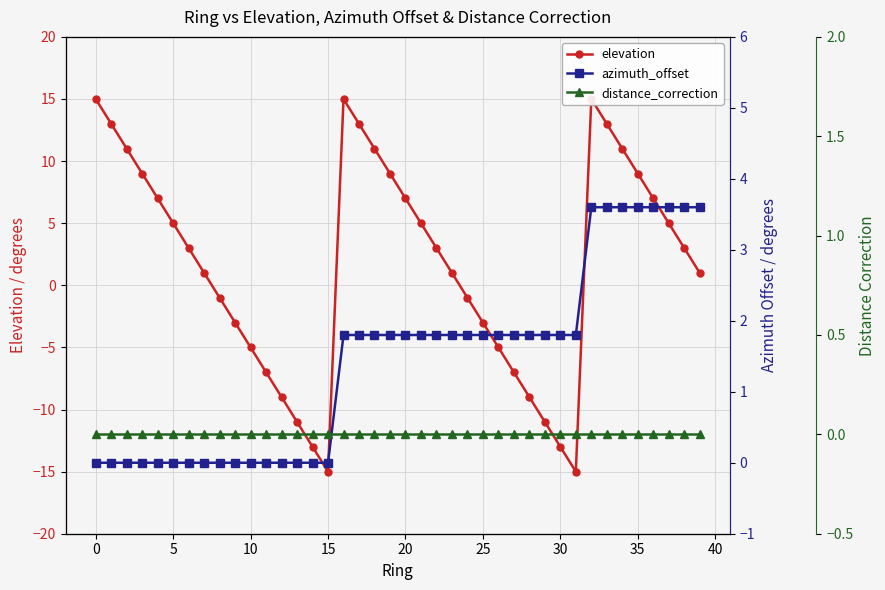

How many times do distance_correction and elevation cross each other?

4